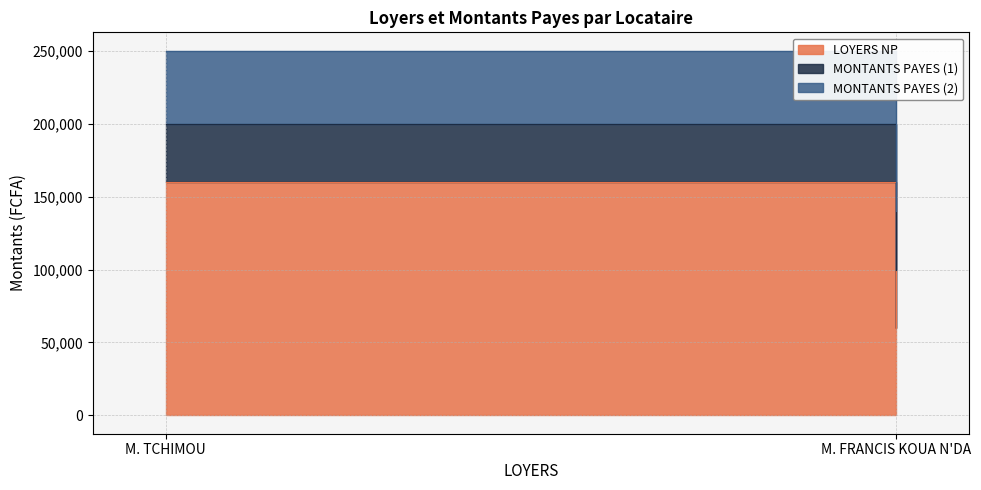

Reading left to right, list all the values displayed in this chart.

LOYERS NP: M. TCHIMOU=160000	M. FRANCIS KOUA N'DA=60000
MONTANTS PAYES (1): M. TCHIMOU=40000	M. FRANCIS KOUA N'DA=40000
MONTANTS PAYES (2): M. TCHIMOU=50000	M. FRANCIS KOUA N'DA=40000